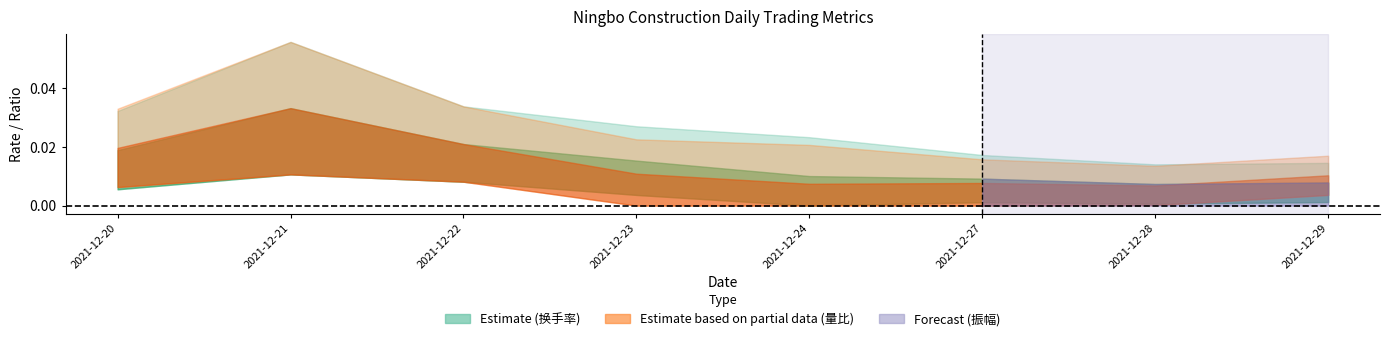

In 振幅, how many points are lower than both neighbors (excluding endpoints)?

1